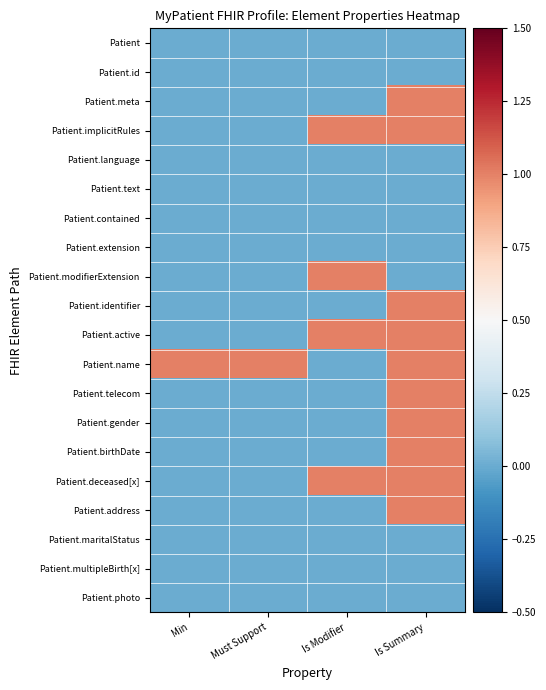

Count the number of data series in this chart.

20